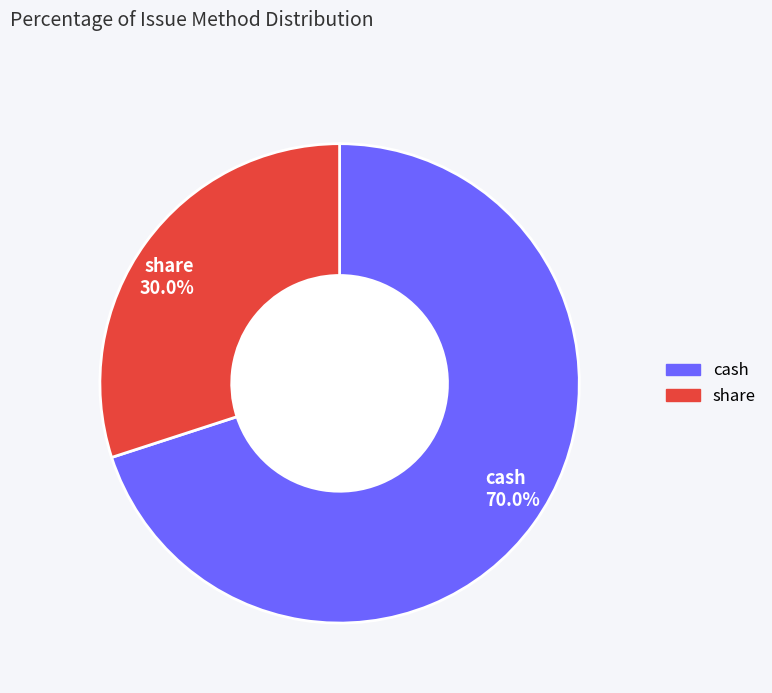

Which slice represents more than half of the pie?

cash